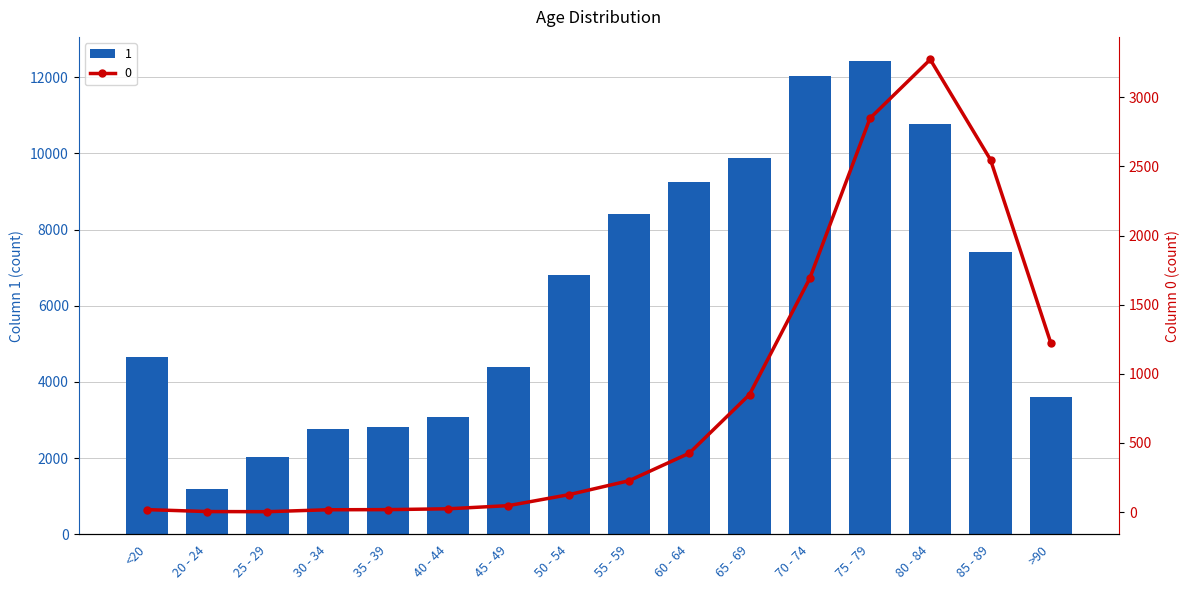

What is the label of the 9th bar from the left?

55 - 59